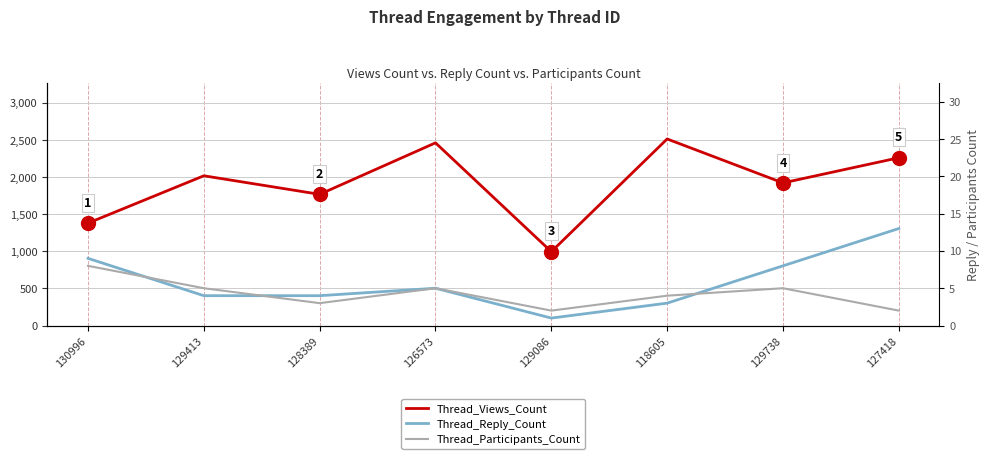

What is the value of the Thread_Reply_Count point at the 1st from the left?

9